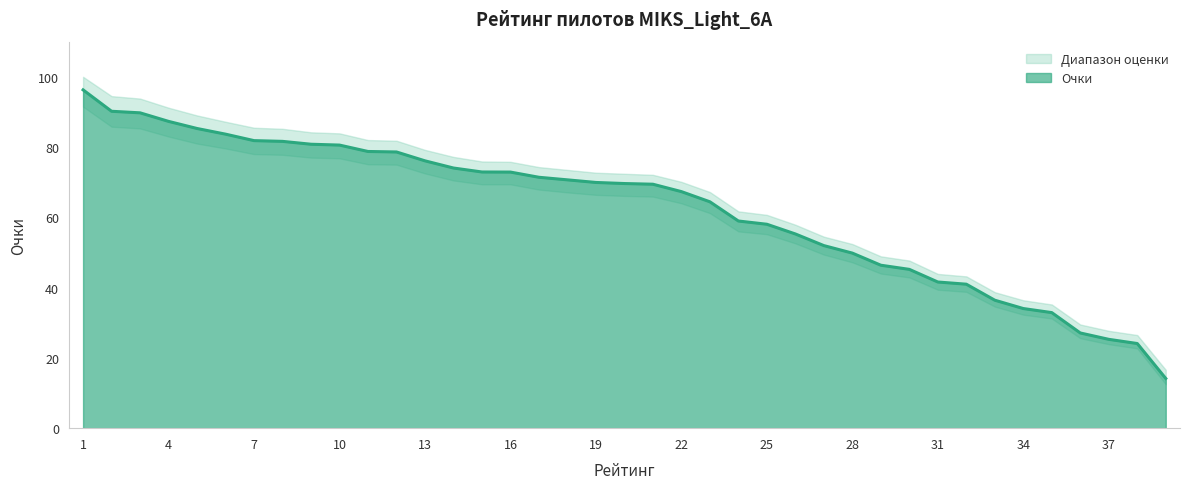

Reading right to left, extract all data points from this chart.

39=14.1	38=24.1	37=25.3	36=27.1	35=32.9	34=34.0	33=36.4	32=41.0	31=41.6	30=45.2	29=46.4	28=49.8	27=52.0	26=55.3	25=58.0	24=59.0	23=64.4	22=67.3	21=69.4	20=69.6	19=69.9	18=70.7	17=71.4	16=72.9	15=72.9	14=74.0	13=76.1	12=78.6	11=78.7	10=80.6	9=80.8	8=81.6	7=81.8	6=83.7	5=85.3	4=87.3	3=89.7	2=90.2	1=96.3